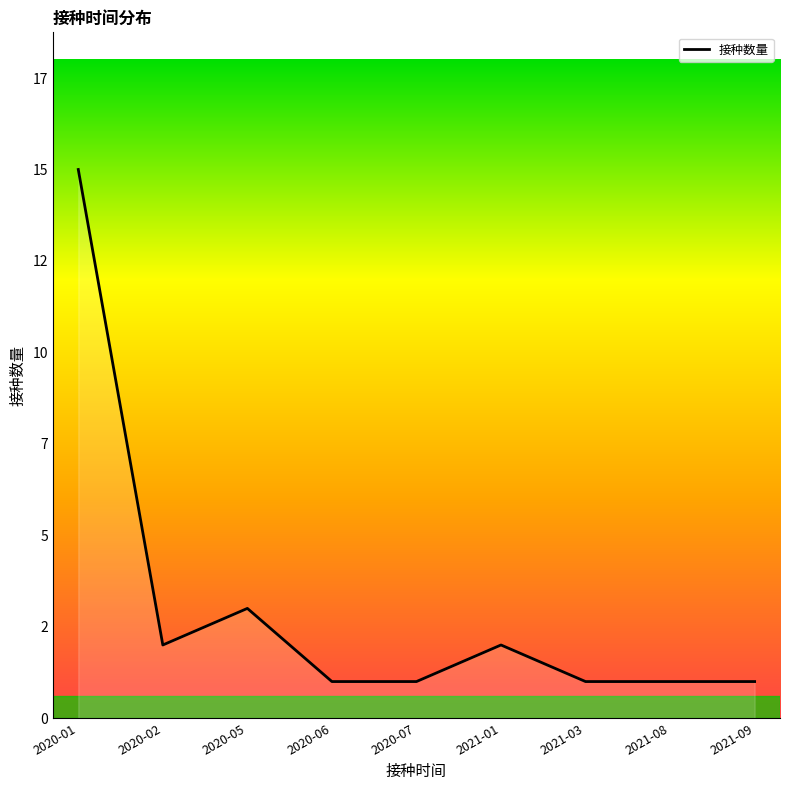

What is the value of the 4th point from the left?

1